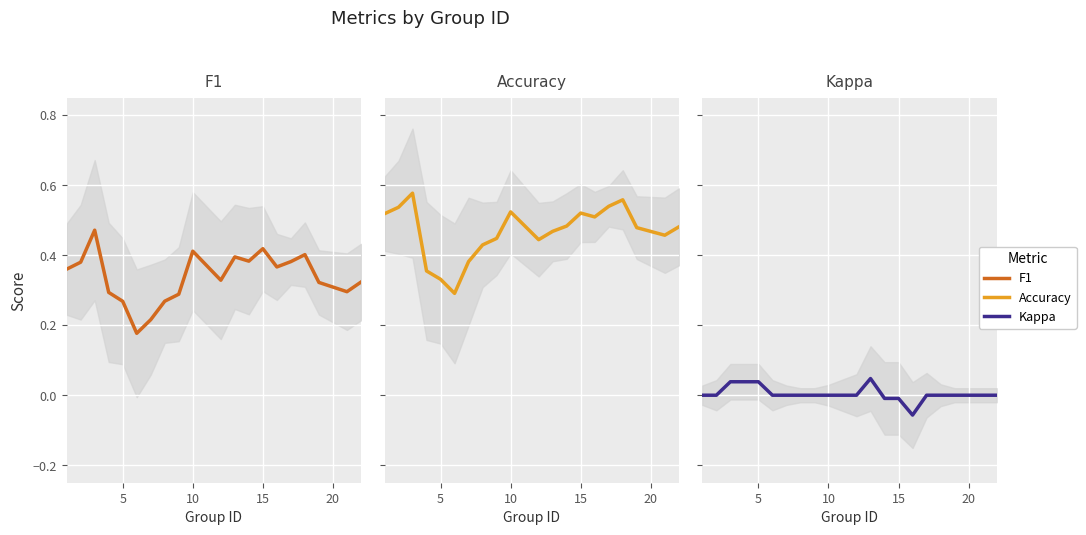

What is the value of the F1 point at the 6th from the left?

0.2